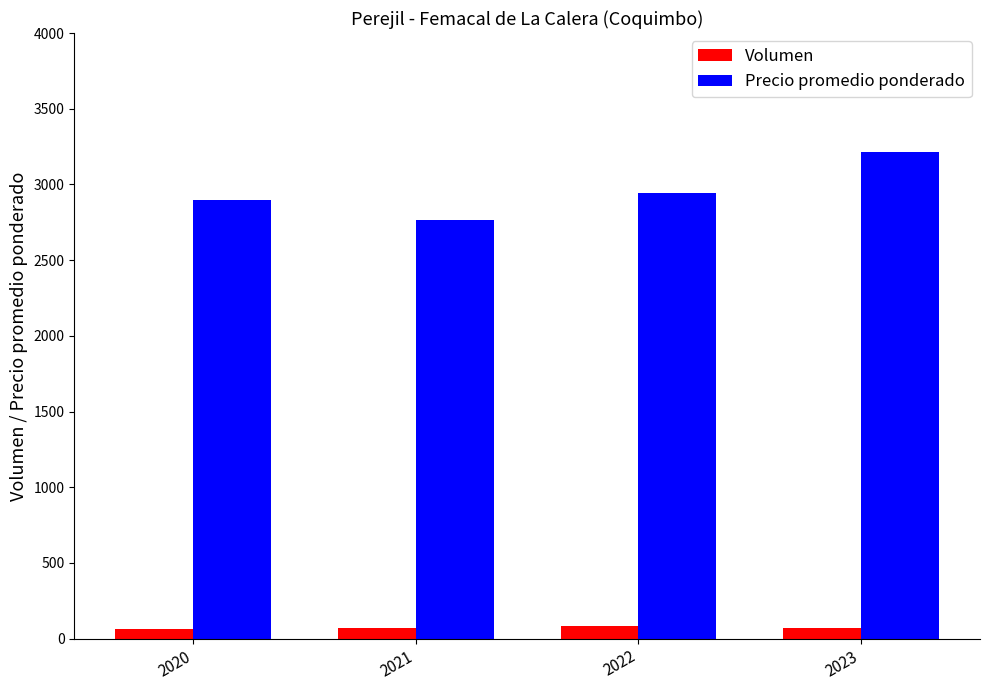

What is the difference between the maximum and minimum values in the Volumen series?

16.3